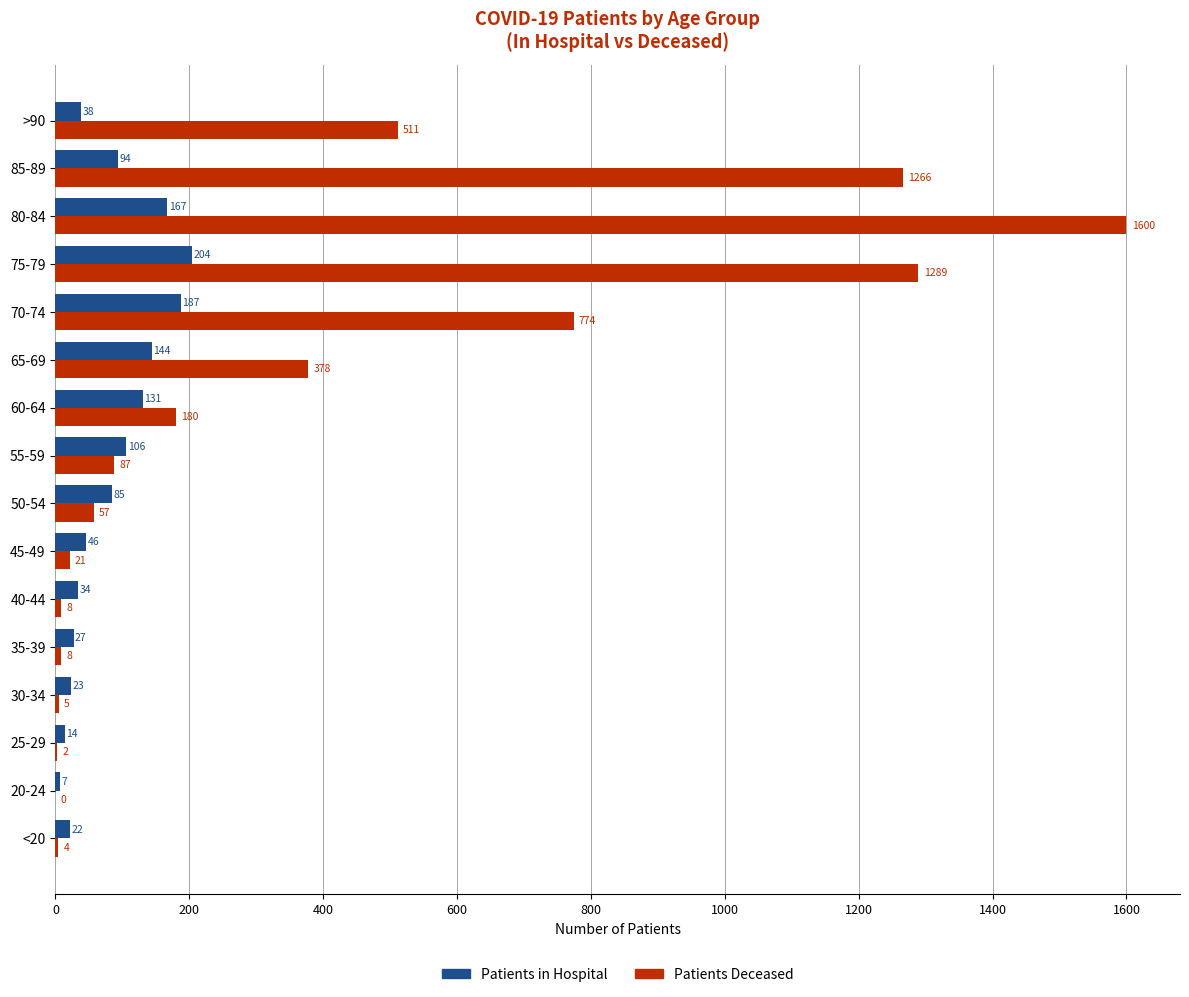

What is the maximum value shown in the chart?

1600